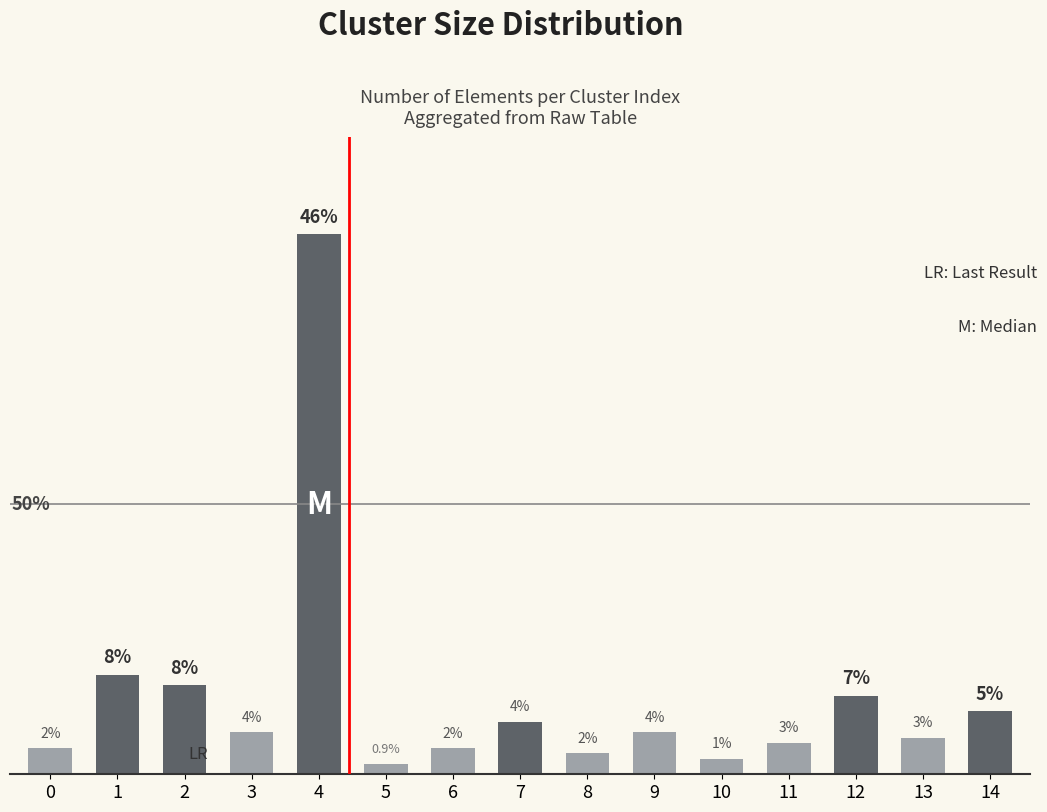

Does the chart contain any negative values?

No